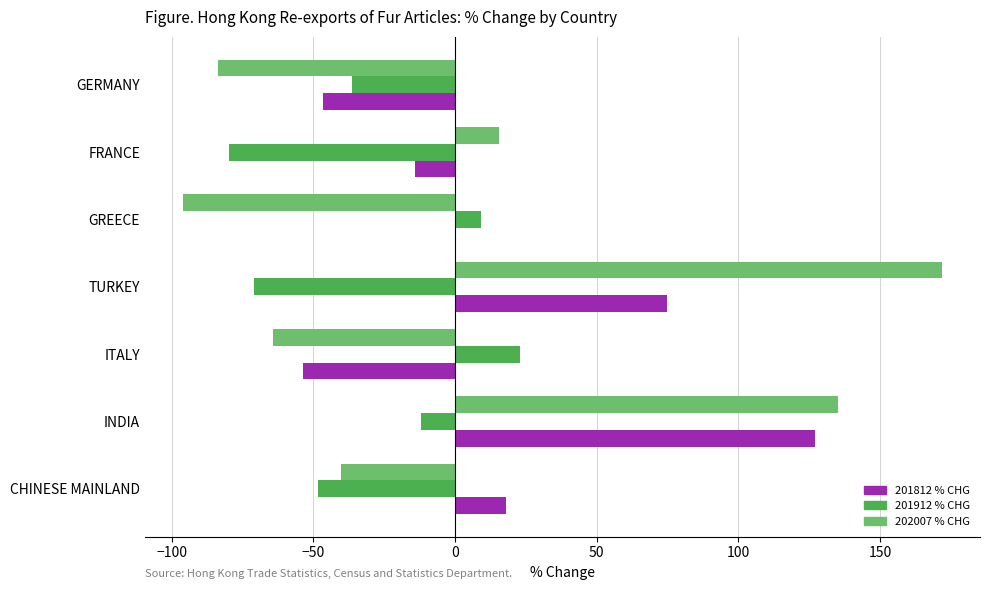

At which label does 201912 % CHG reach its peak?

ITALY